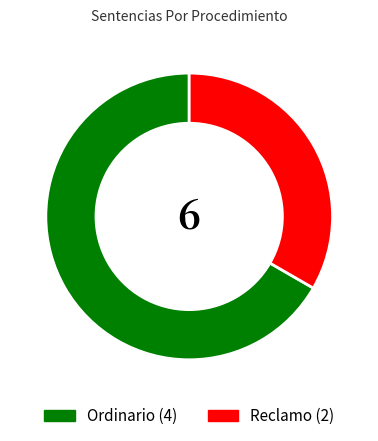

How many slices are in this pie chart?

2